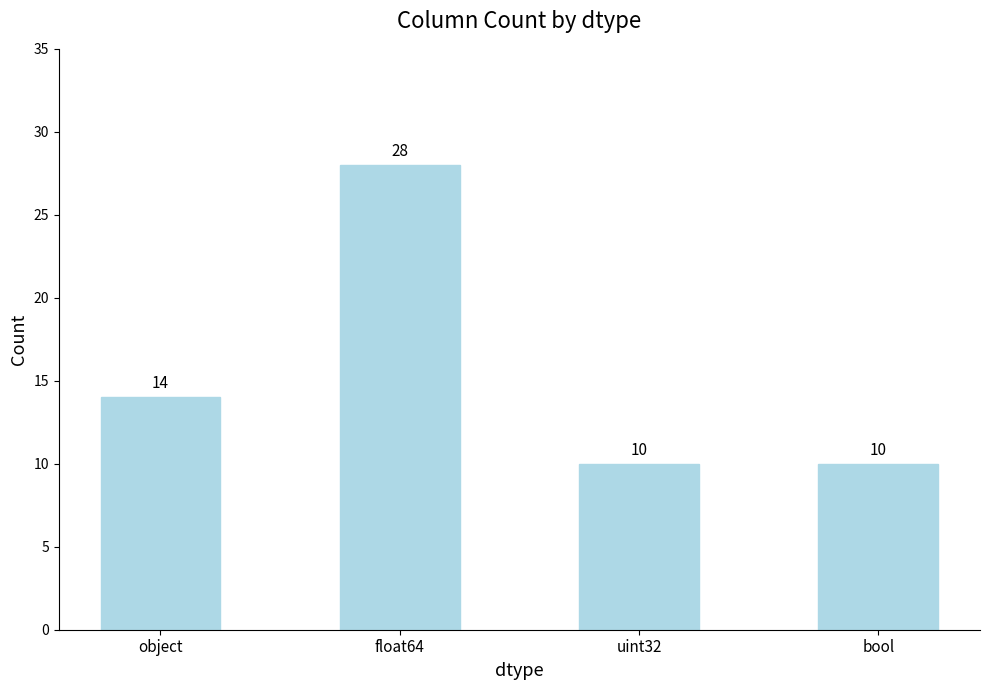

True or false: the data shows 10 at bool.

True